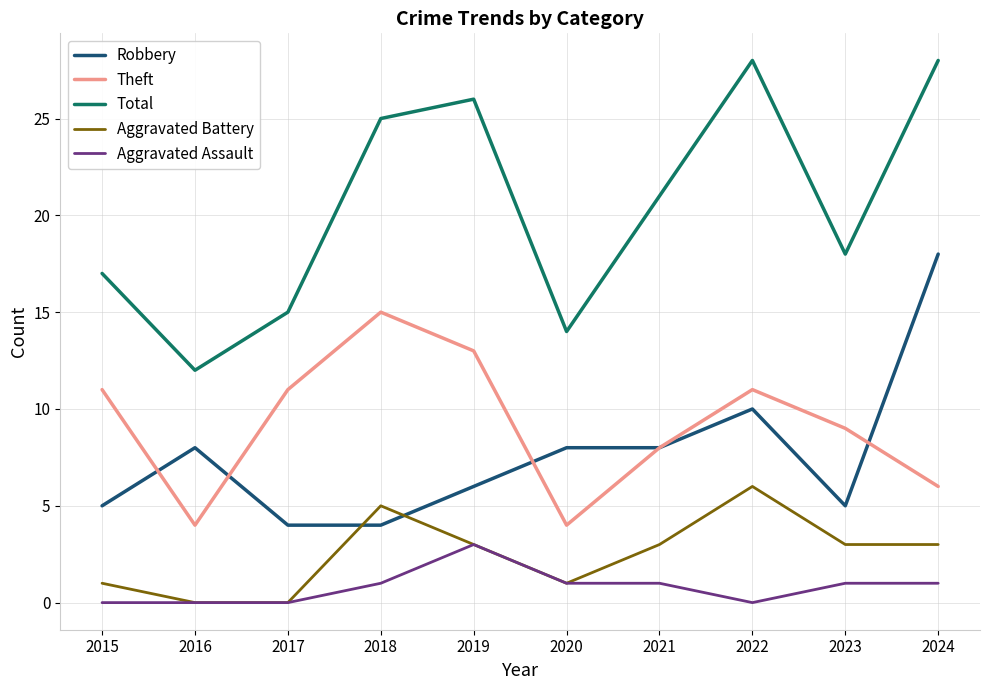

What is the greatest value displayed?

28